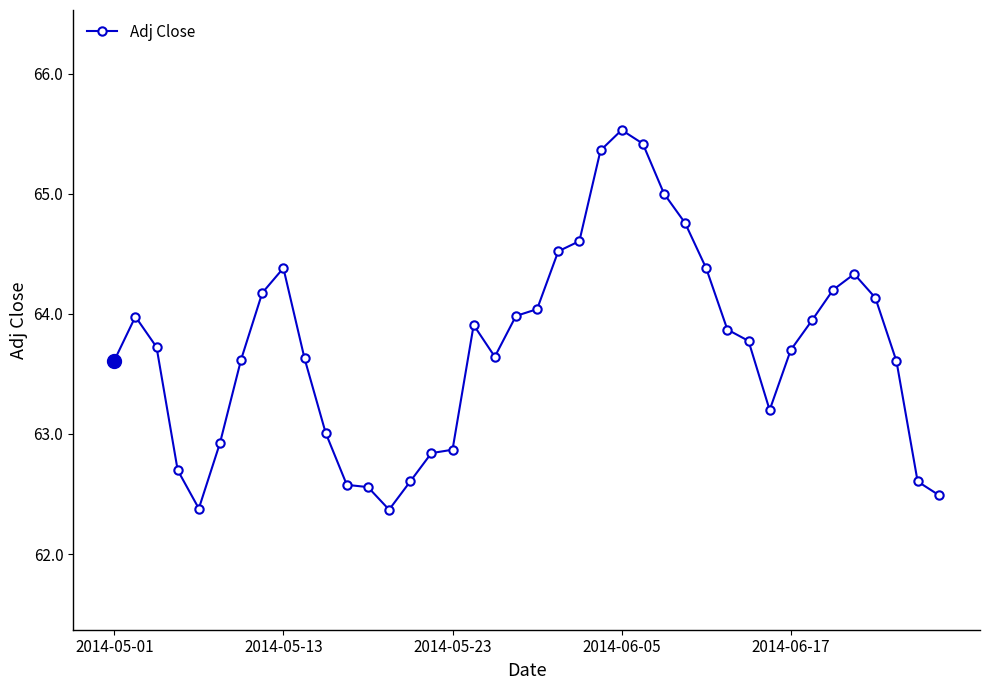

What is the minimum value shown in the chart?

62.4